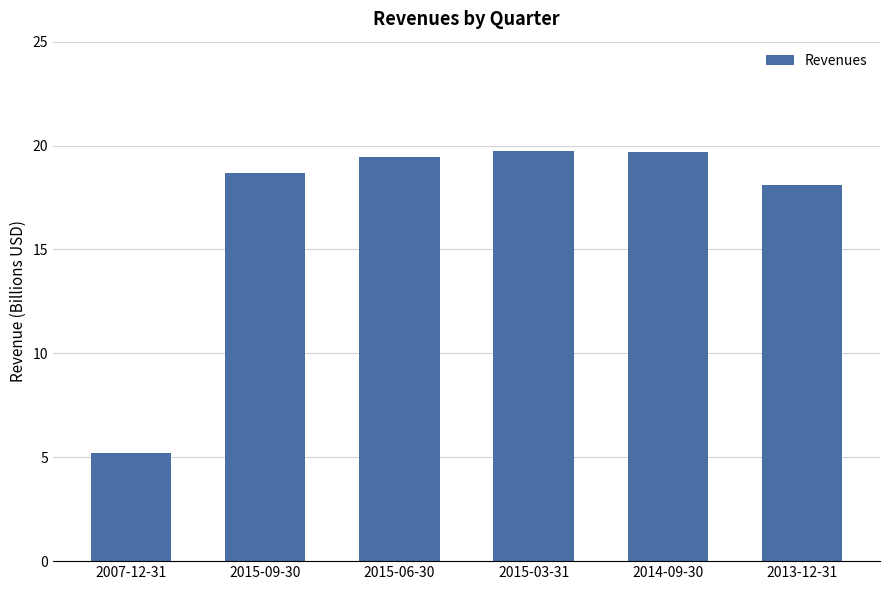

What is the difference between the maximum and minimum values?

14512000000